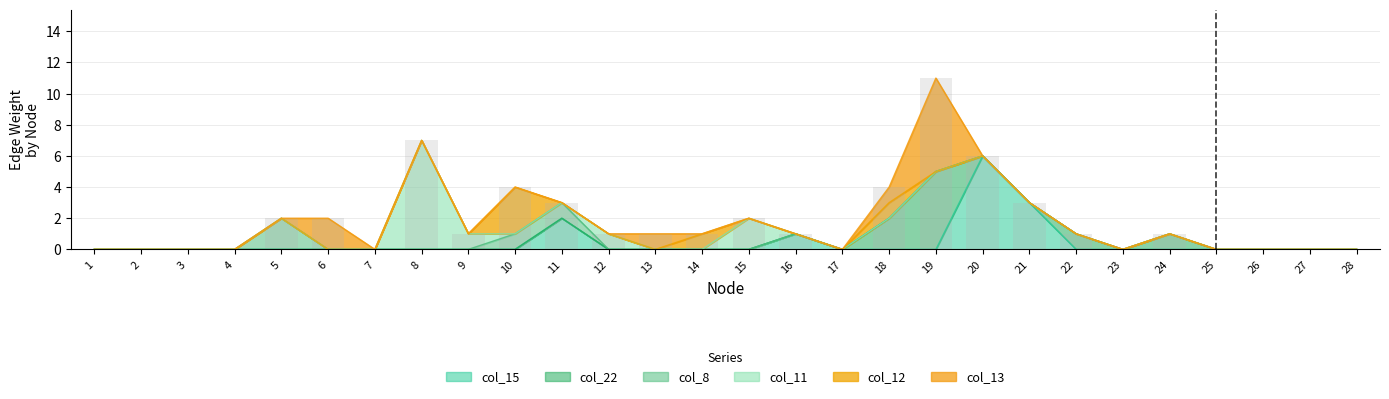

The value of col_12 at 4 is -1. True or false?

False